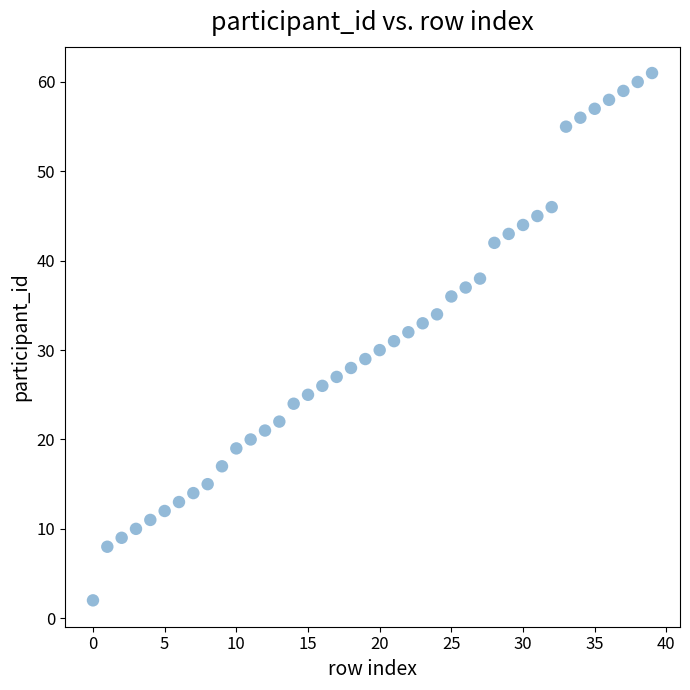

What is the range of Y values (max minus min)?

59